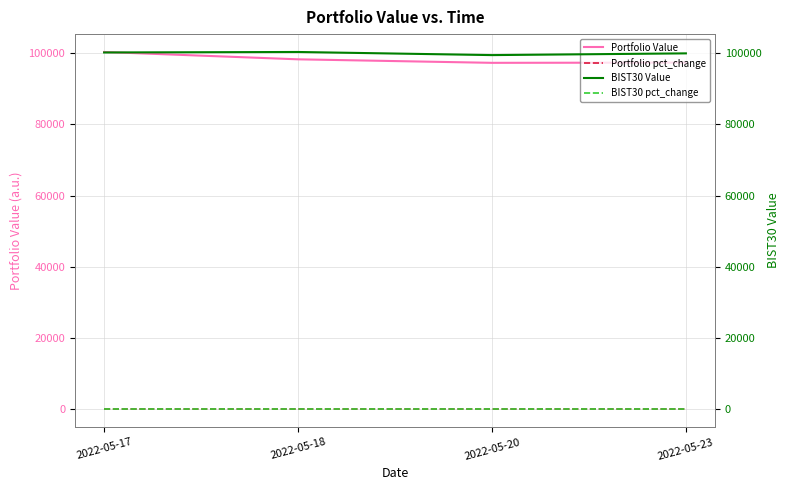

Between 2022-05-18 and 2022-05-23, which series saw the biggest shift?

Portfolio Value